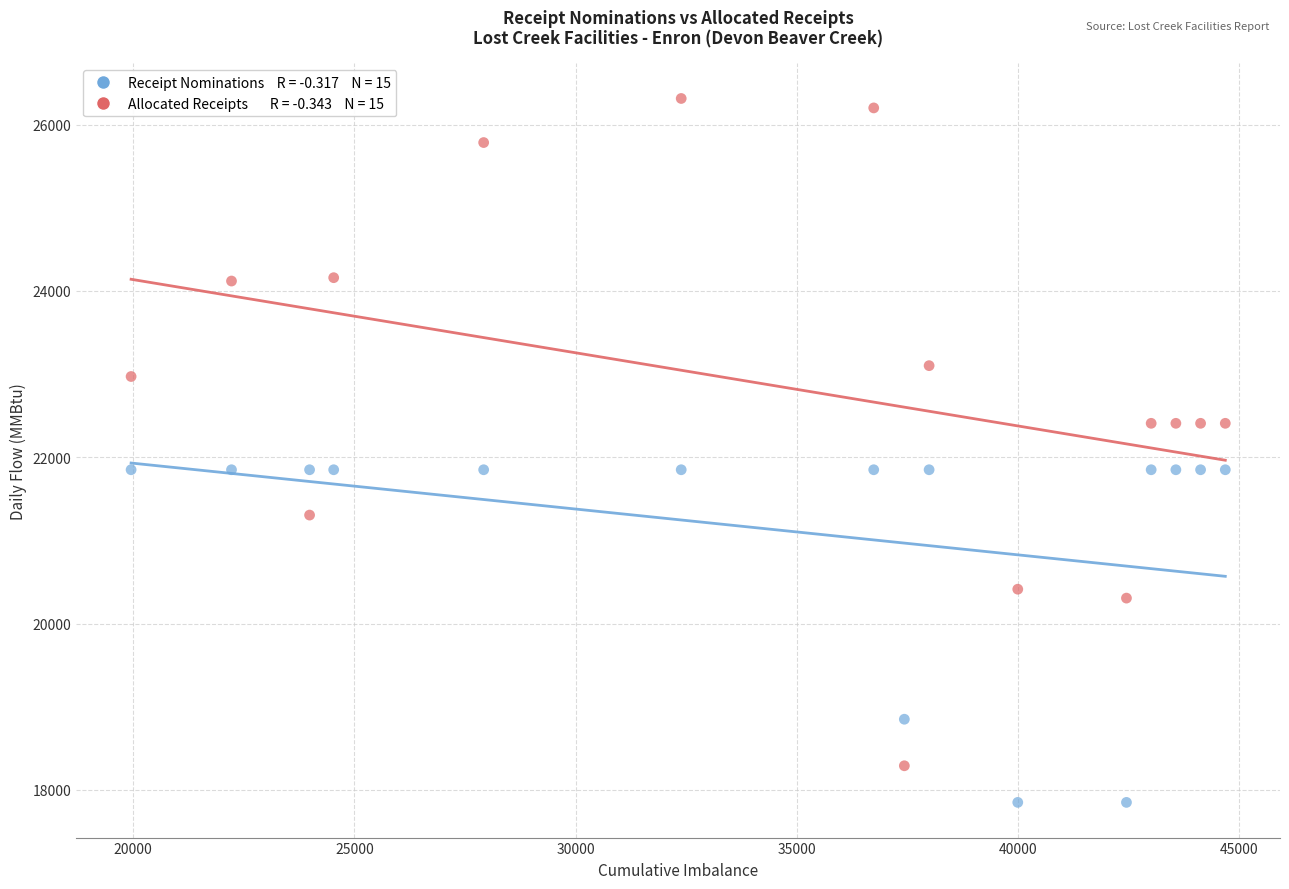

Across all data points, what is the range of Y values (max minus min)?

8464.5